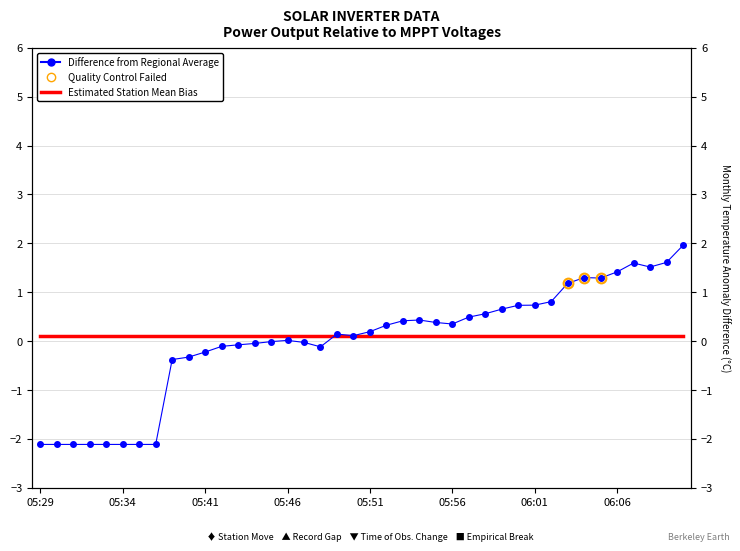

What position from the right is 05:43?

28